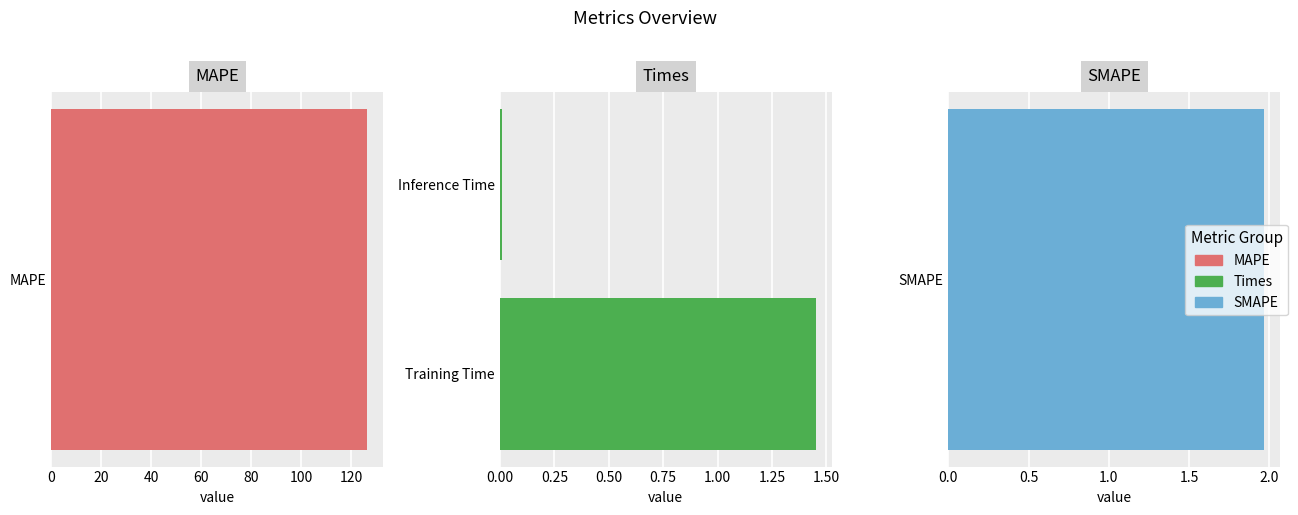

How many values are below 1?

1